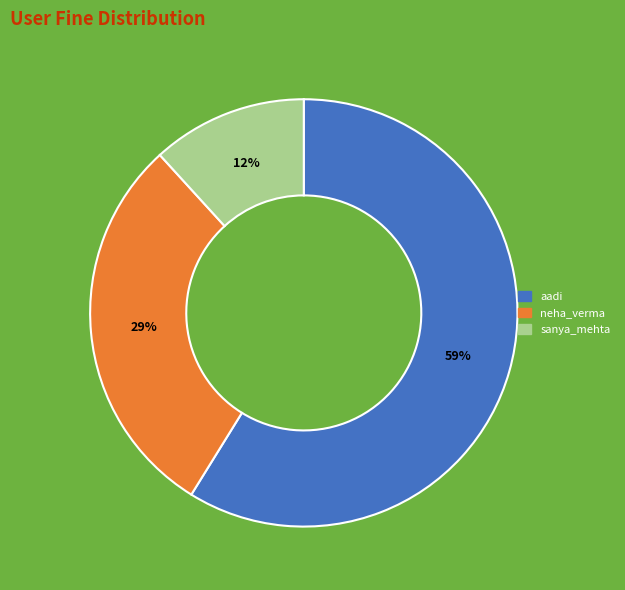

How many segments does this pie chart have?

3